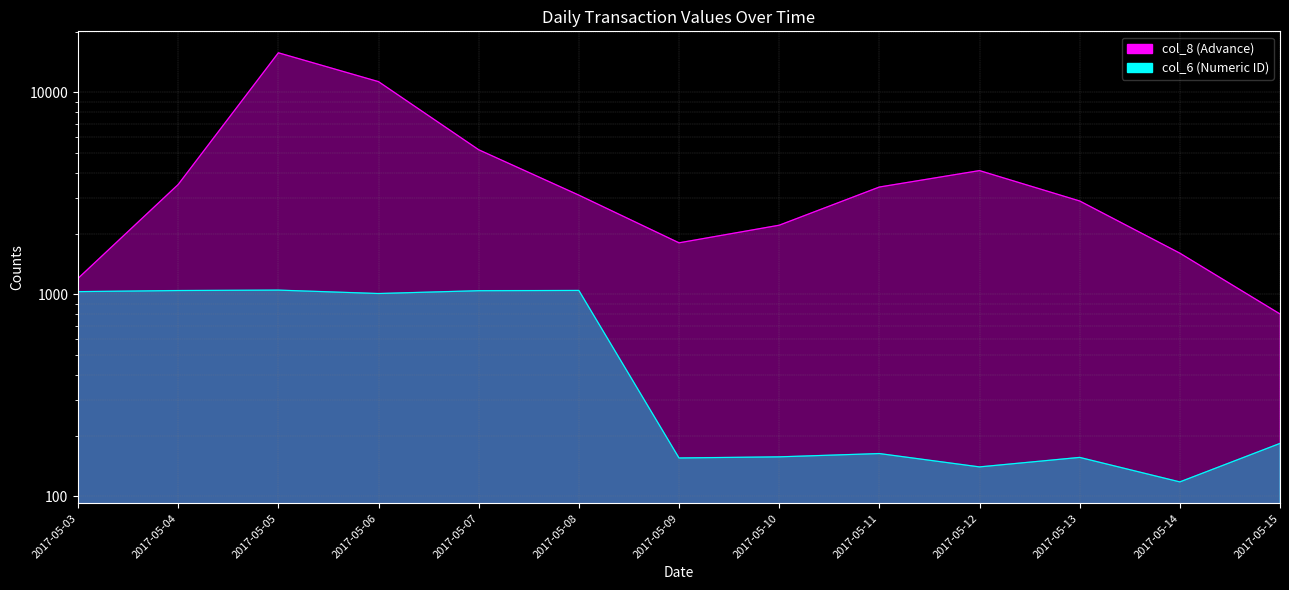

At which label is col_6 (Numeric ID) closest to 584?

2017-05-15